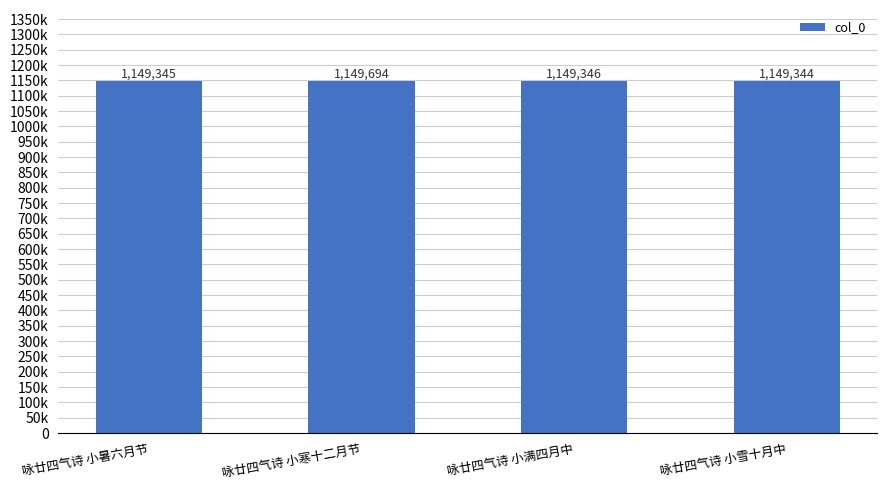

List the labels in order of value, largest first.

咏廿四气诗 小寒十二月节, 咏廿四气诗 小满四月中, 咏廿四气诗 小暑六月节, 咏廿四气诗 小雪十月中